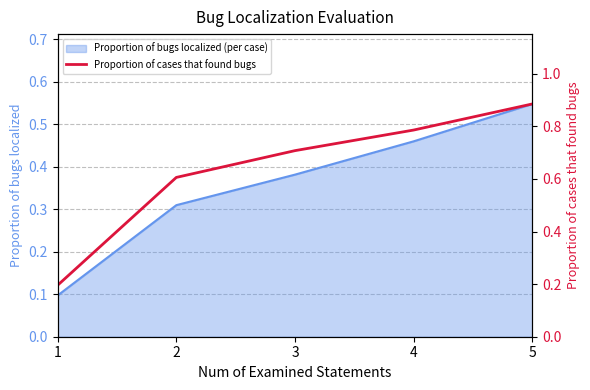

The chart shows a value of 0.3 at 1. True or false?

False